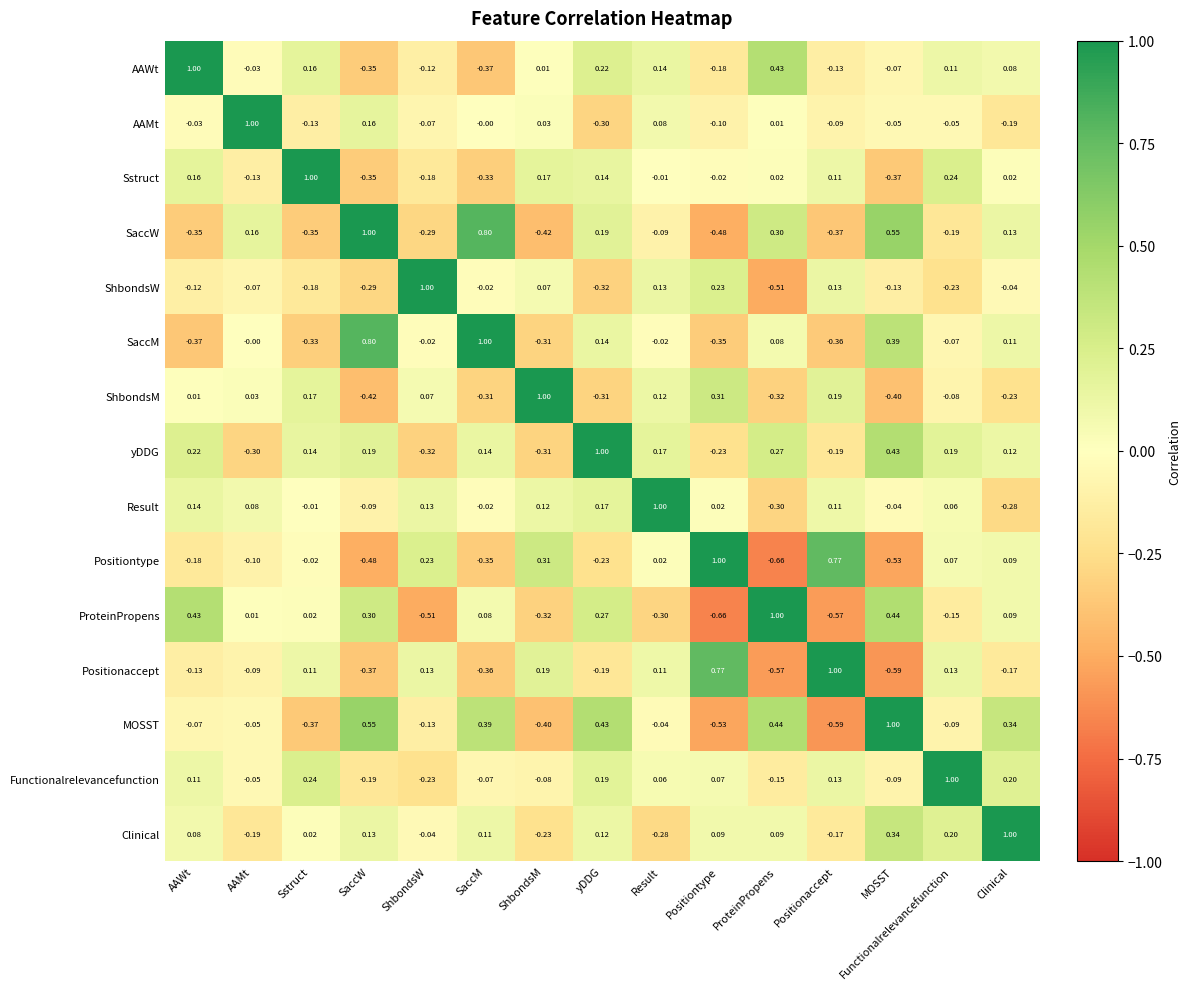

At which label does ProteinPropens reach its peak?

ProteinPropens